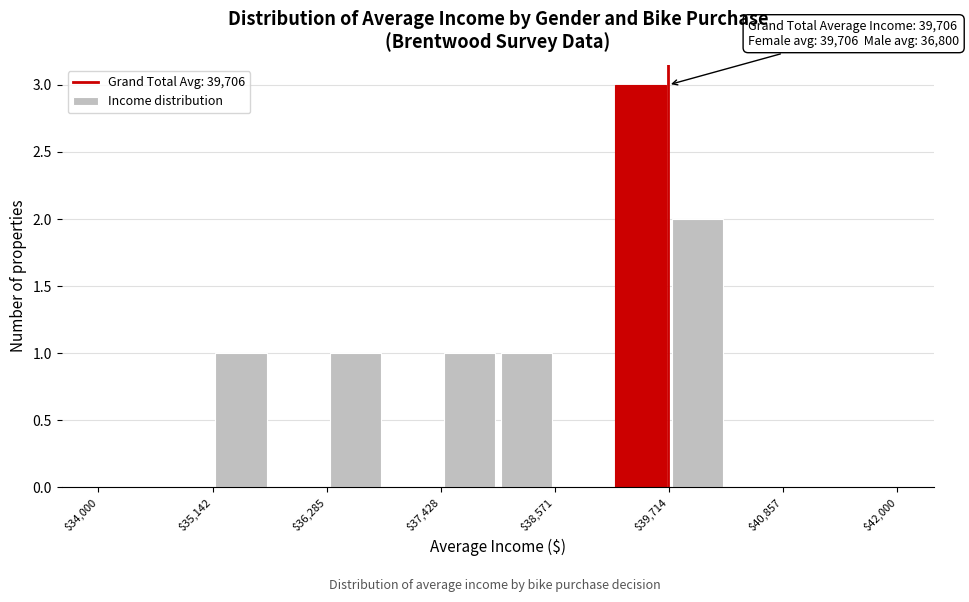

Around what value on the x-axis is the tallest bar? Give the approximate position of its centre, as read against the axis.

39400